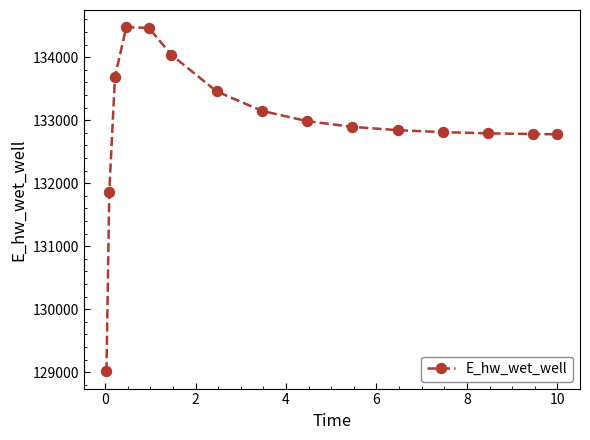

What is the difference between the maximum and minimum values?

5462.7